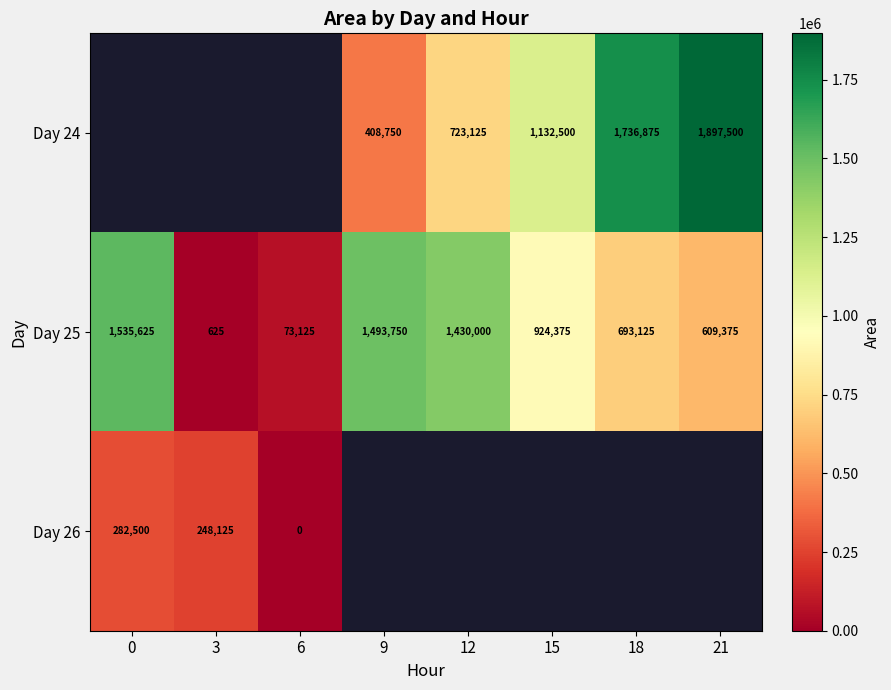

How many series are shown in this chart?

3